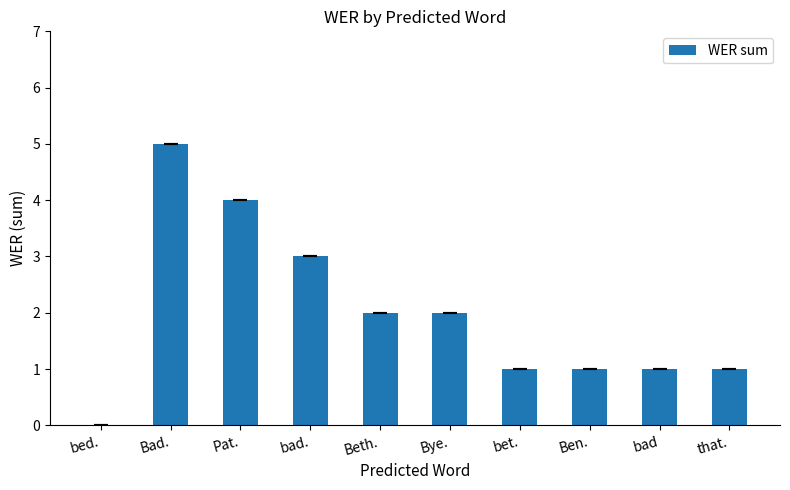

Approximately how many times larger is the value at that. compared to bad?

1.0